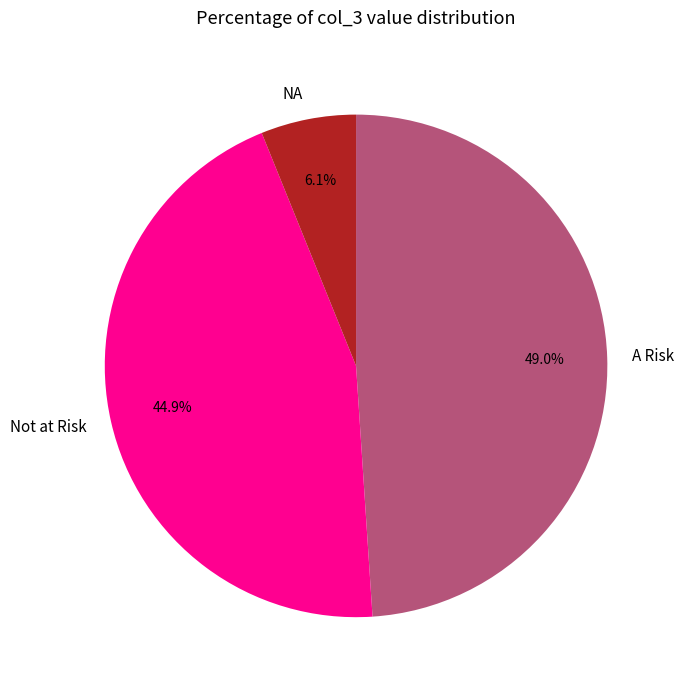

Between NA and A Risk, which is larger?

A Risk